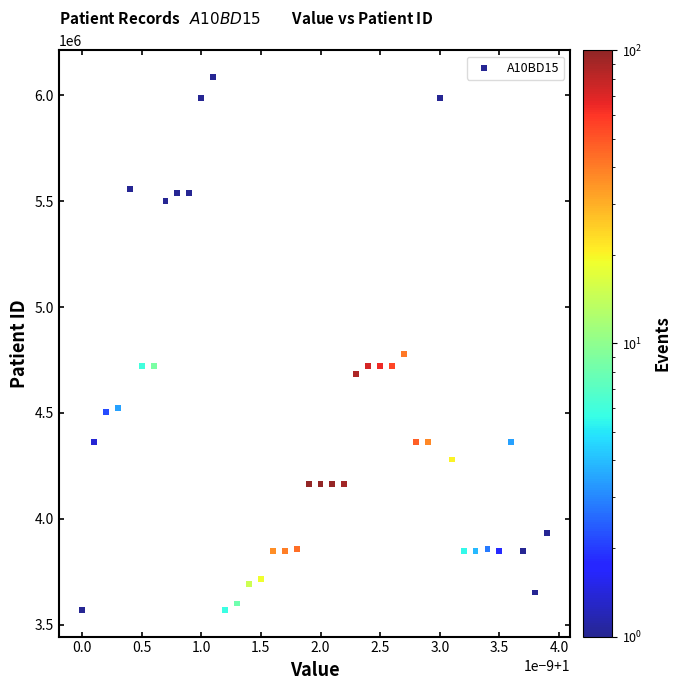

What Y value in the scatter plot is closest to 4828262?

4778091